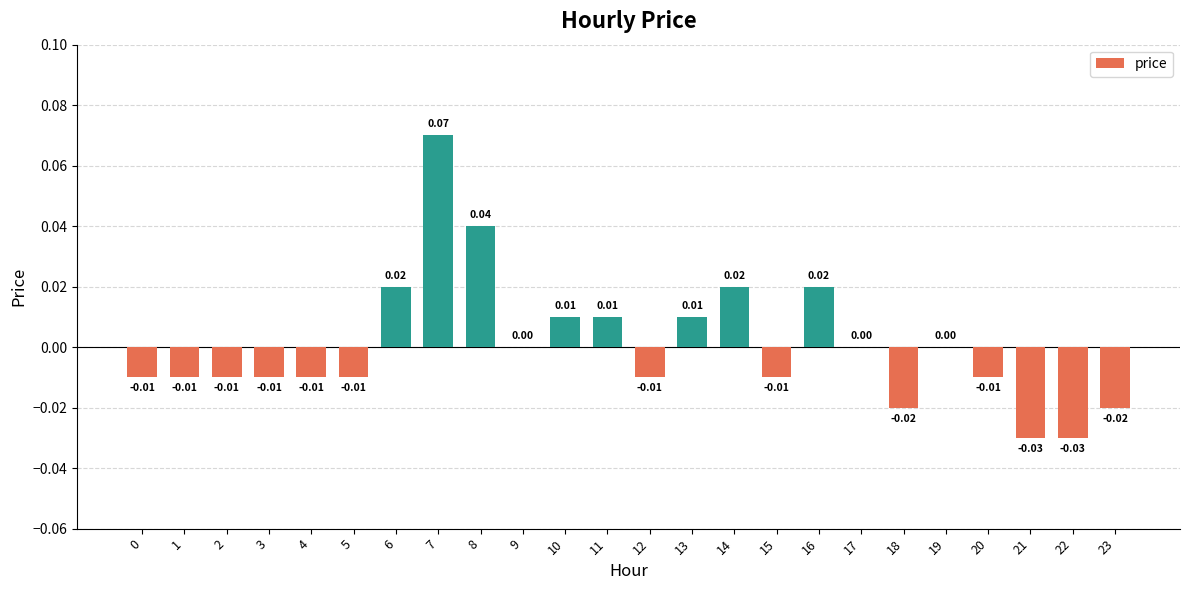

Are the bars grouped side by side (vs. stacked)?

No